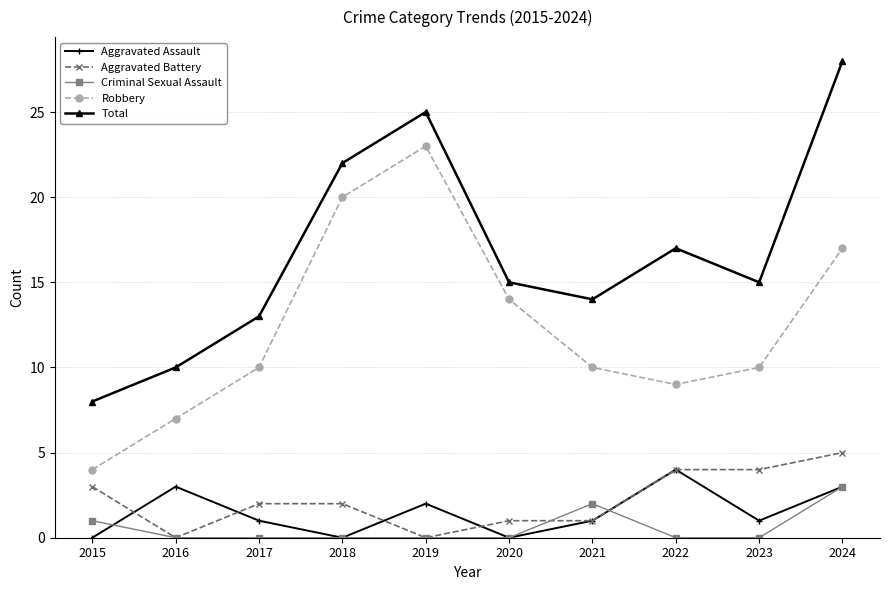

True or false: Total and Robbery cross at least once.

False